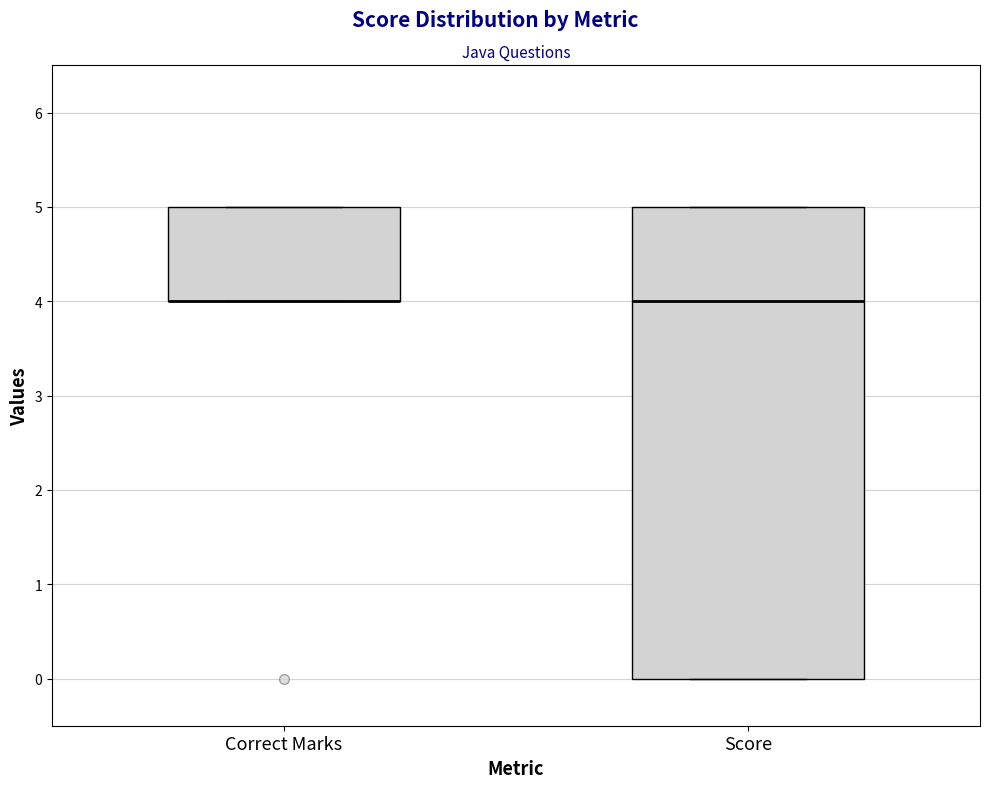

Reading left to right, read every box against the y-axis: the position of its median line, the range the box covers, and the ends of its whiskers. The values are not printed on the chart, so give them approximately, as read against the axis.

Correct Marks: median 4 (drawn on the box's lower edge), box 4 to 5, whiskers 4 to 5
Score: median 4, box 0 to 5, whiskers 0 to 5